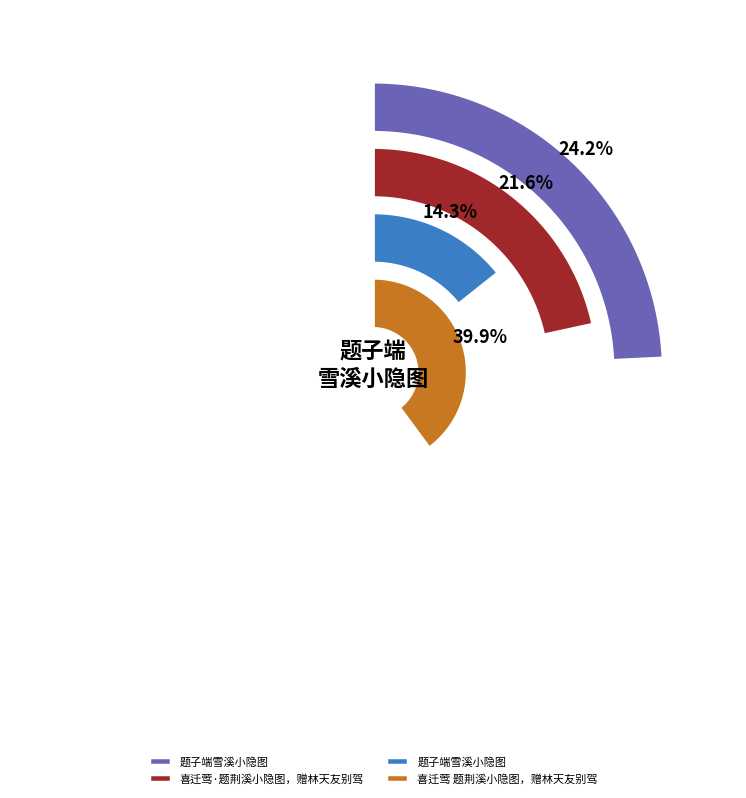

Is it true that 喜迁莺·题荆溪小隐图，赠林天友别驾 is 22% of the pie?

True